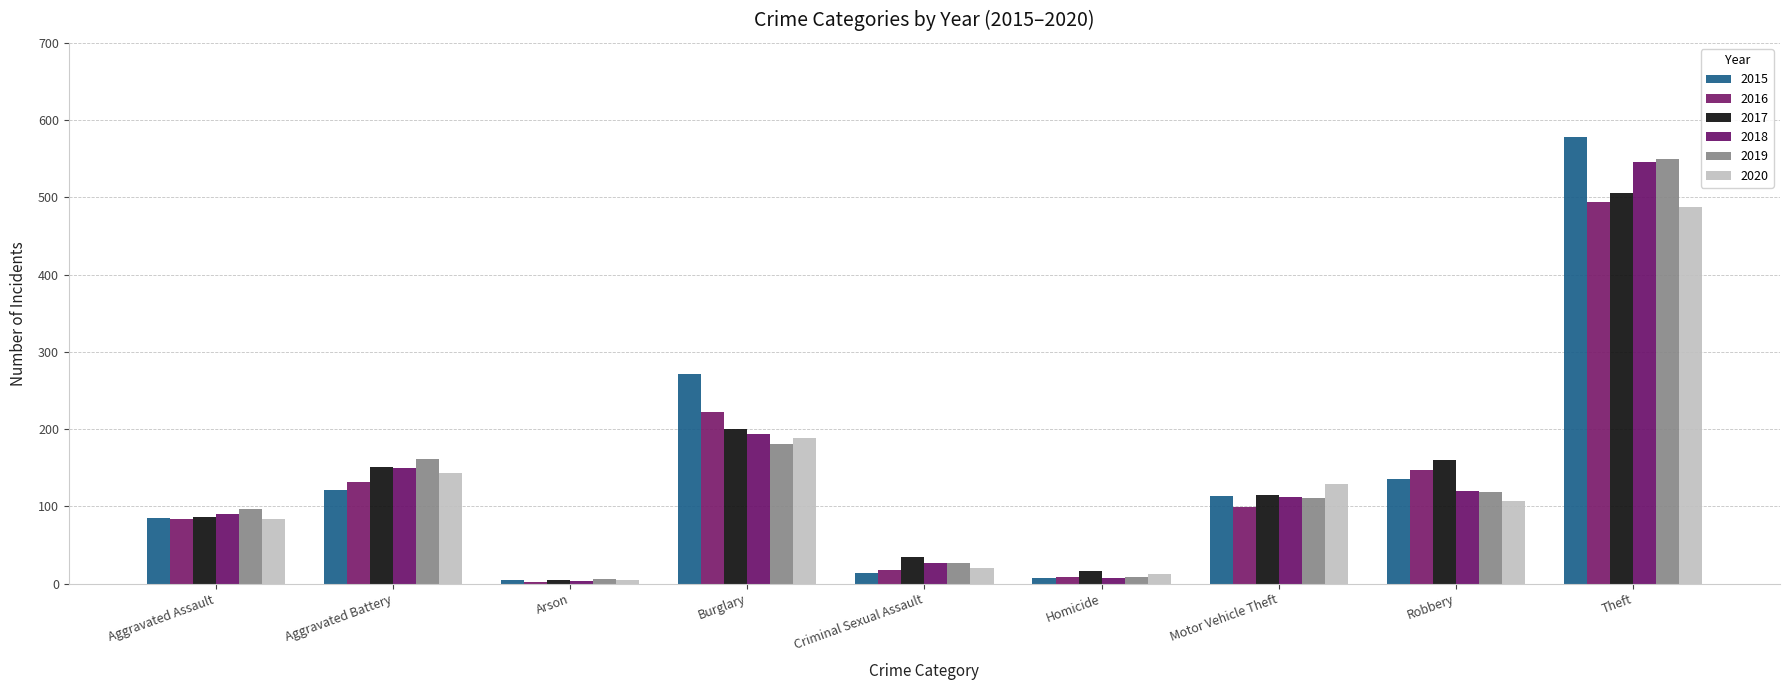

What is the value of the 2017 bar at the 5th from the left?

34